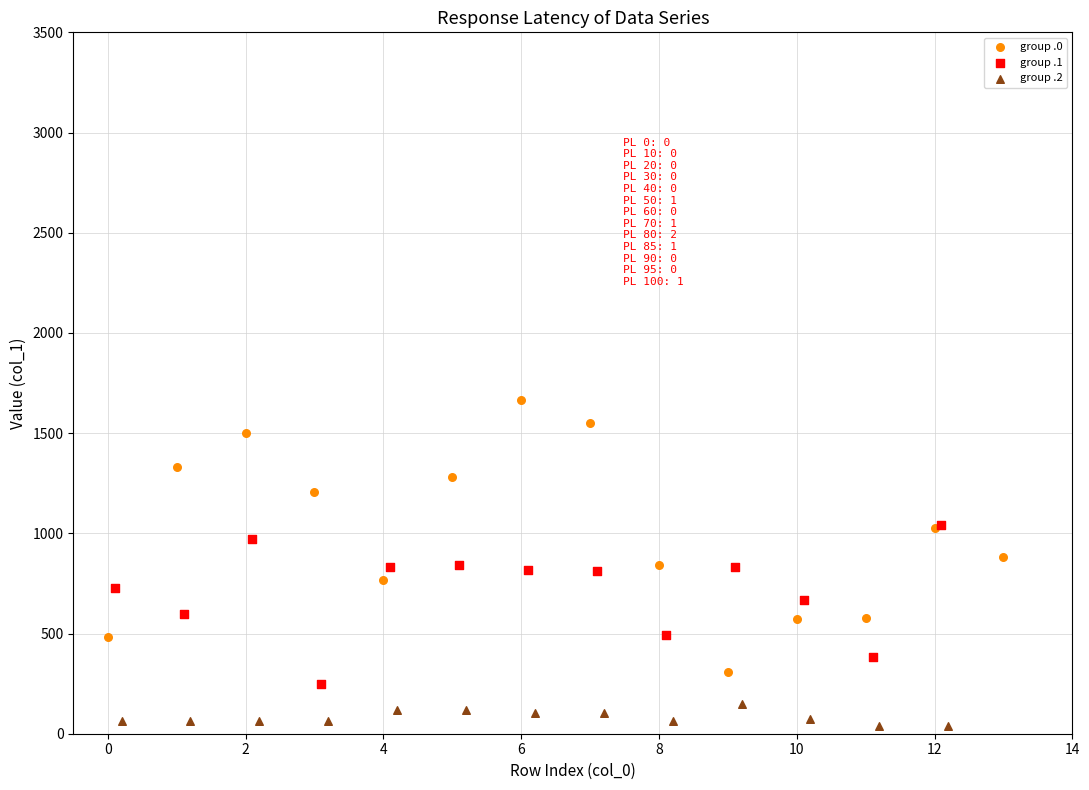

Which series has the widest spread of Y values?

group .0